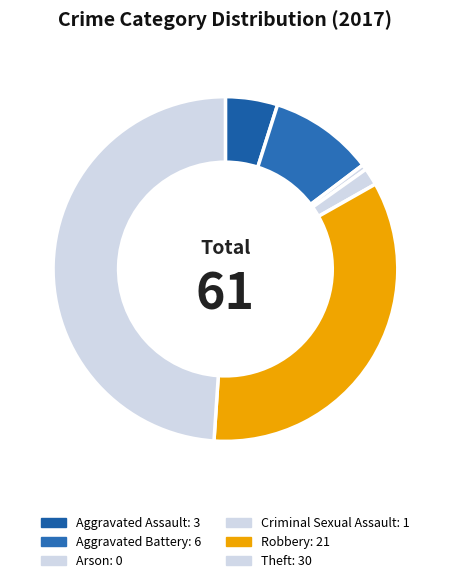

Does any single category account for the majority?

No